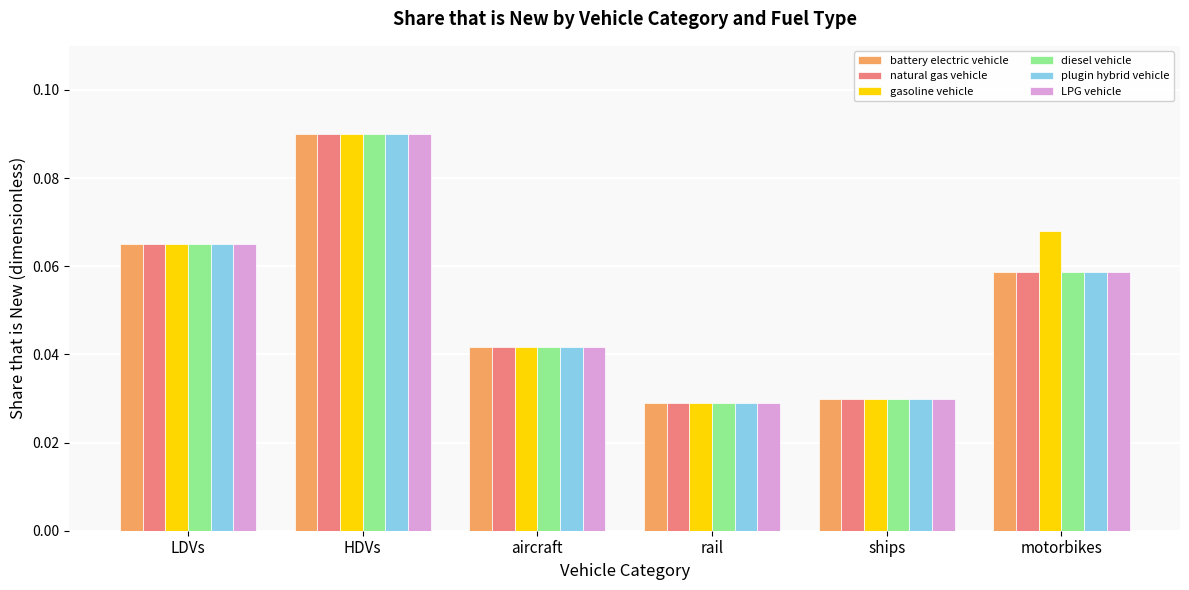

Count the natural gas vehicle values in the range 0 to 1.

6